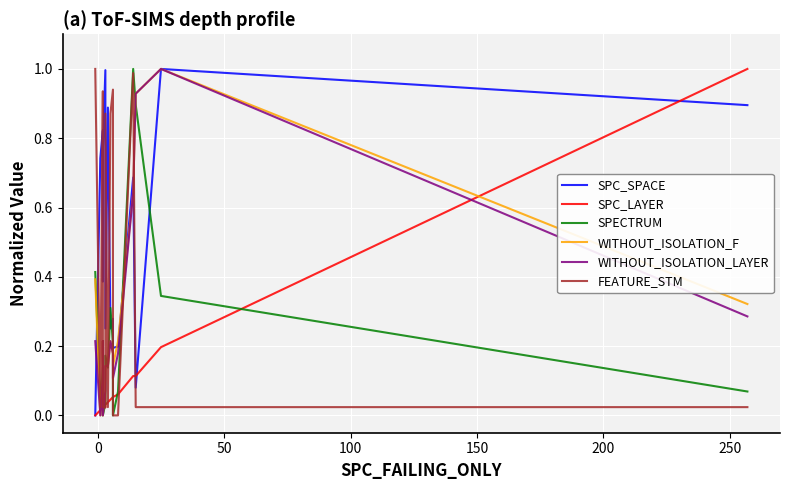

What is the maximum value for FEATURE_STM?

1.0